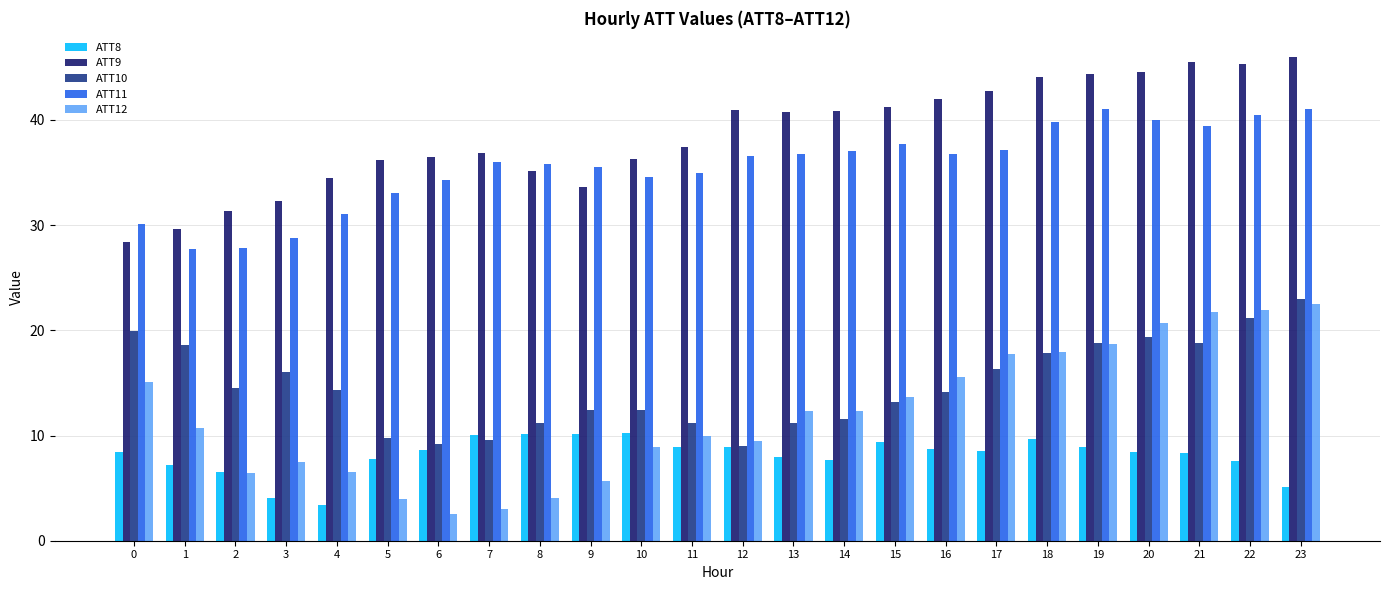

Is the value of ATT11 at 1 greater than the value of ATT12 at 7?

Yes